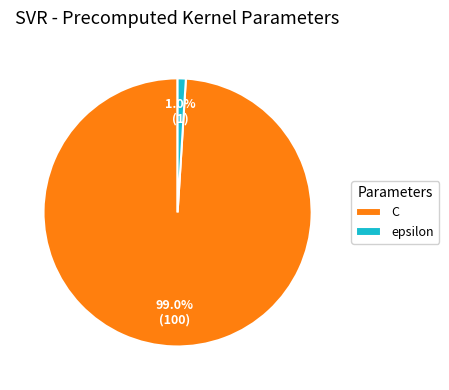

Do epsilon and C together represent more than half of the pie?

Yes